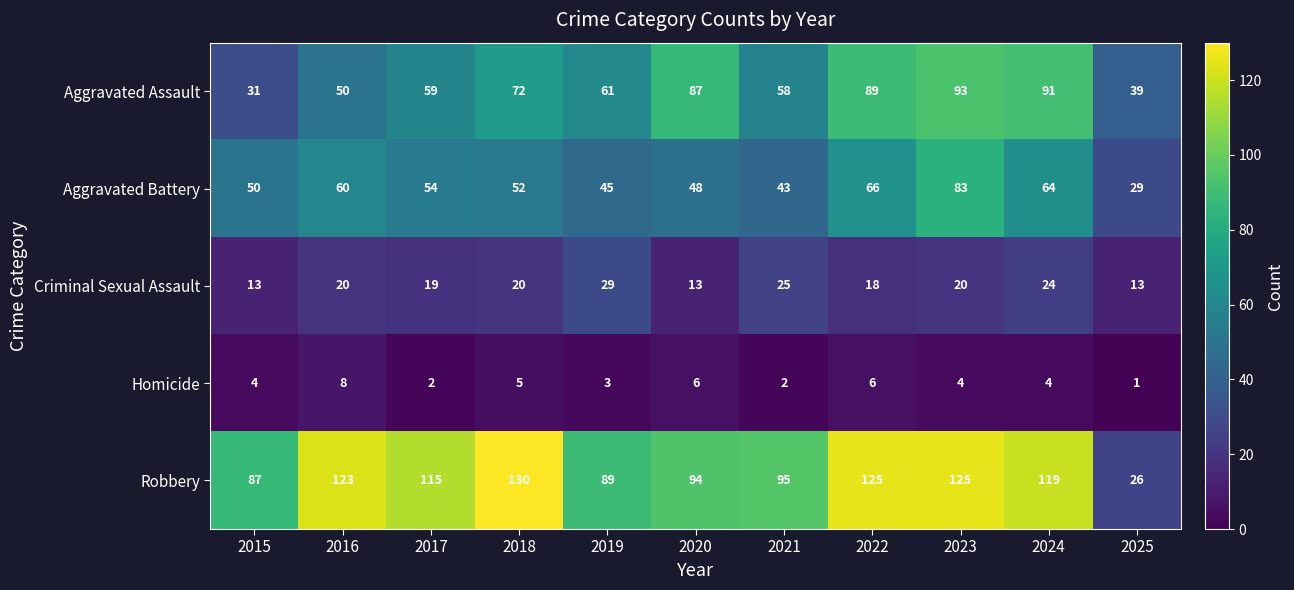

The Robbery series shows 125 at 2023. True or false?

True